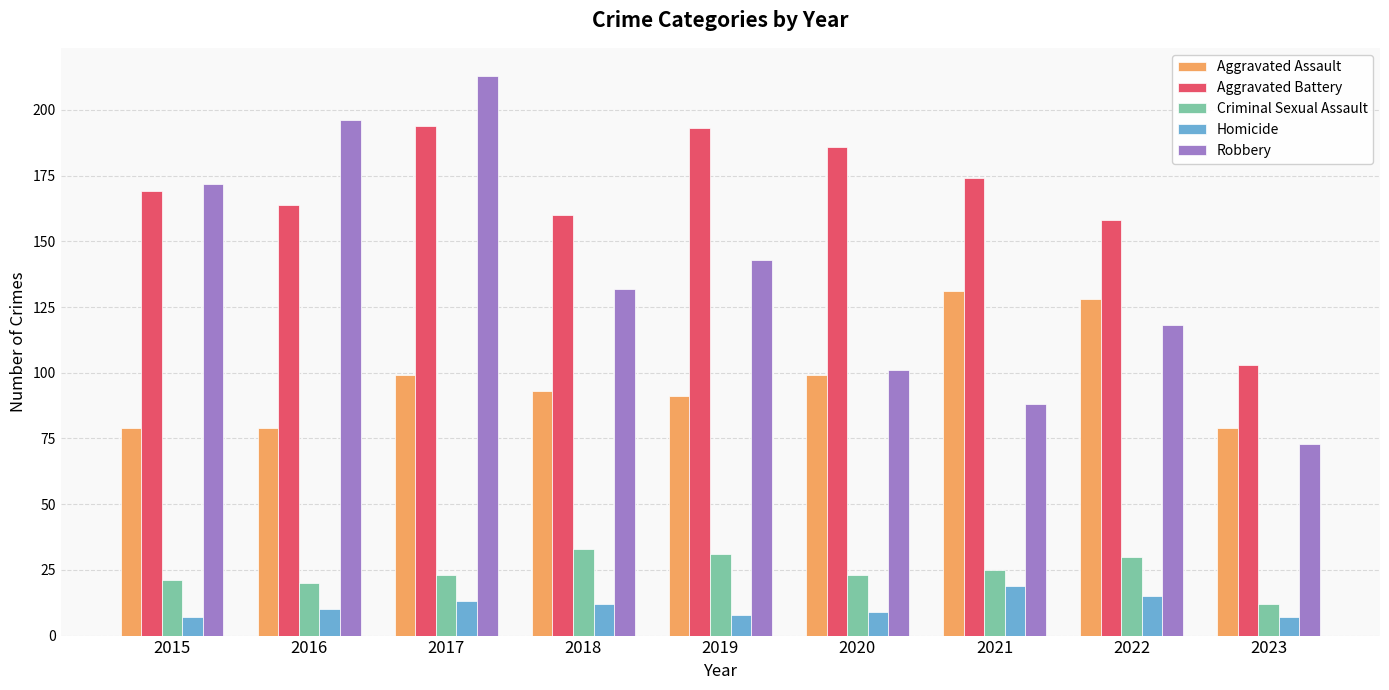

How many series are shown in this chart?

5